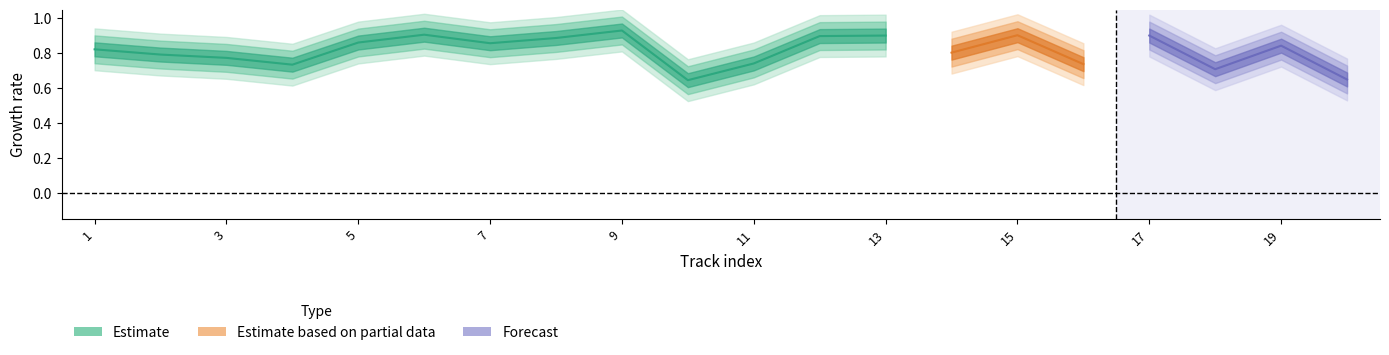

At how many categories does at least one series exceed 0?

20